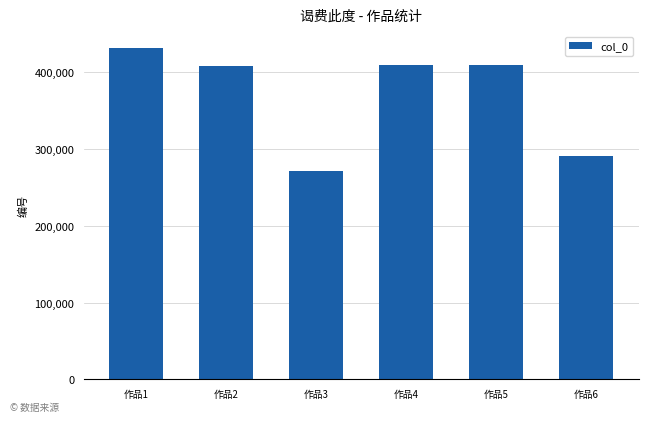

What value does the data have at 作品5?

410095